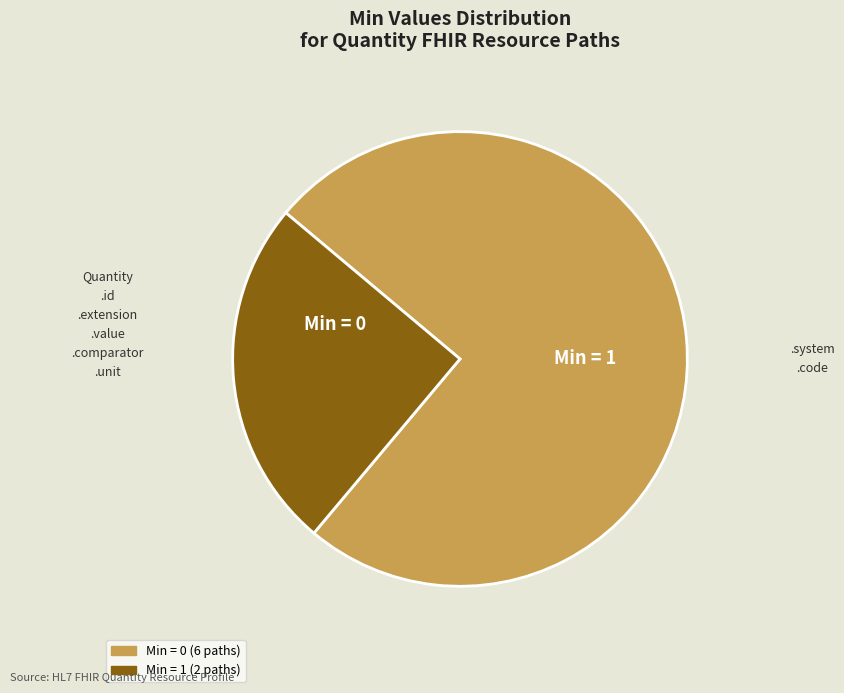

Is there any slice that represents more than half of the pie?

Yes